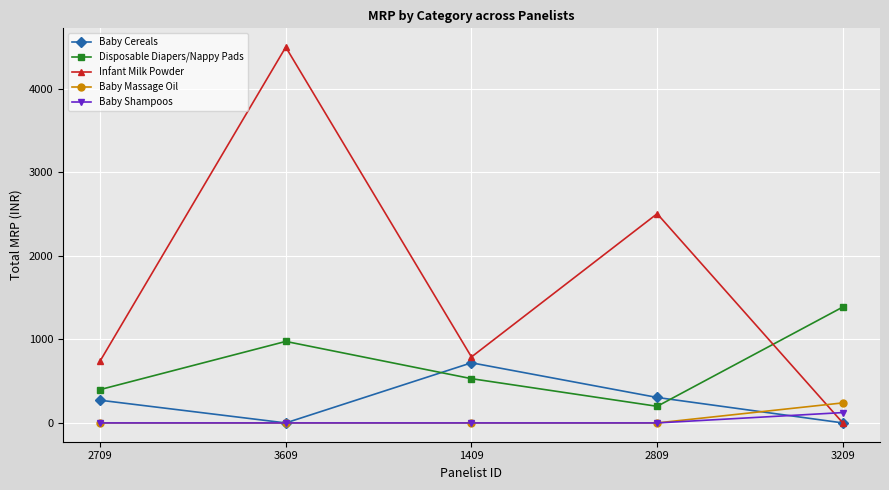

What value does the Baby Cereals series have at 1409, to the nearest 100?

700